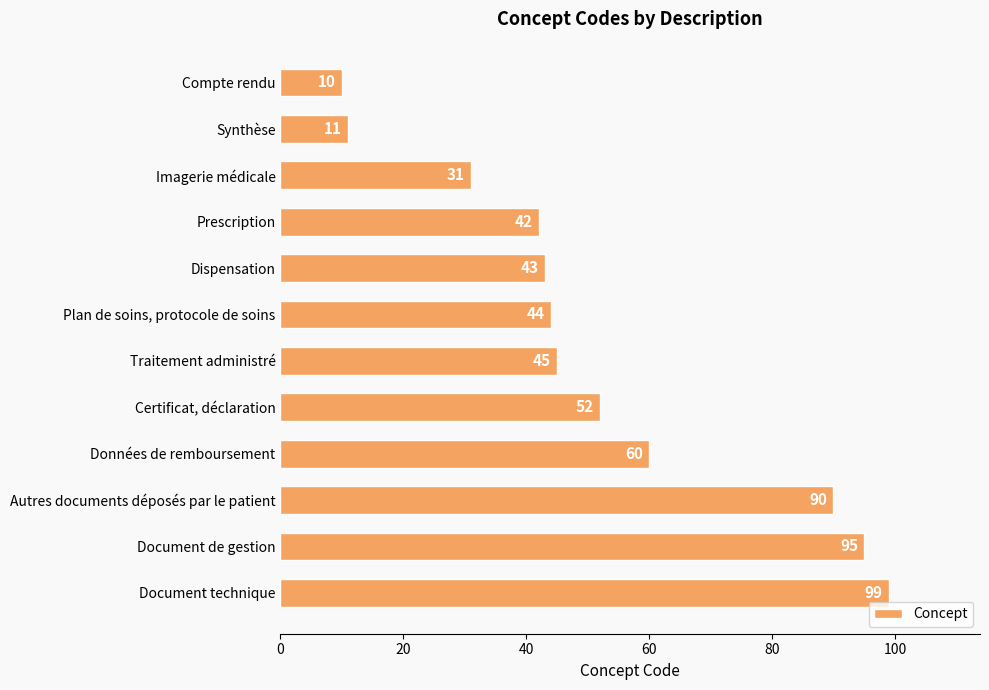

Rank the categories by value from highest to lowest.

Document technique, Document de gestion, Autres documents déposés par le patient, Données de remboursement, Certificat, déclaration, Traitement administré, Plan de soins, protocole de soins, Dispensation, Prescription, Imagerie médicale, Synthèse, Compte rendu